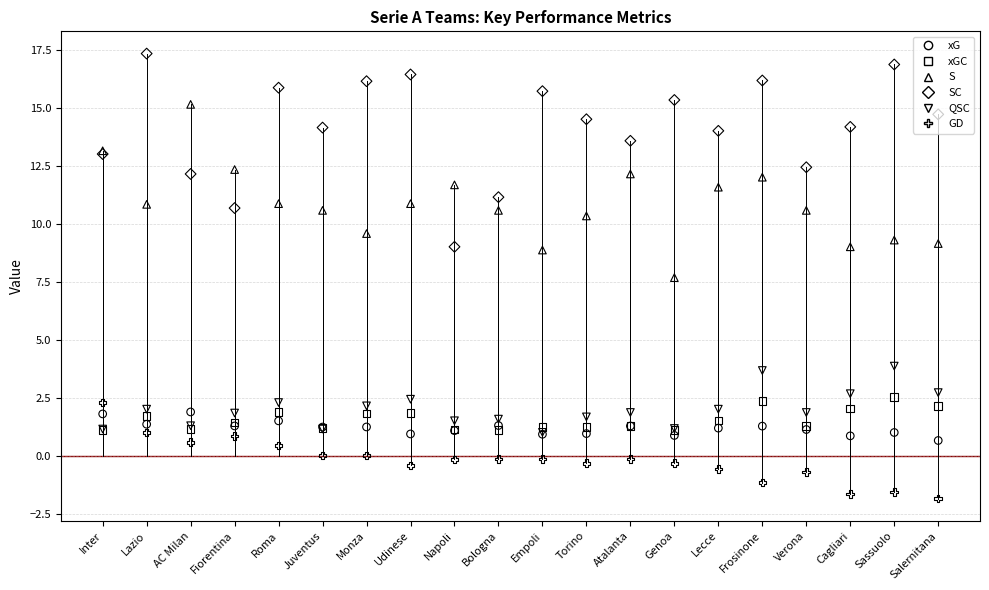

Which series has the largest total across all categories?

SC